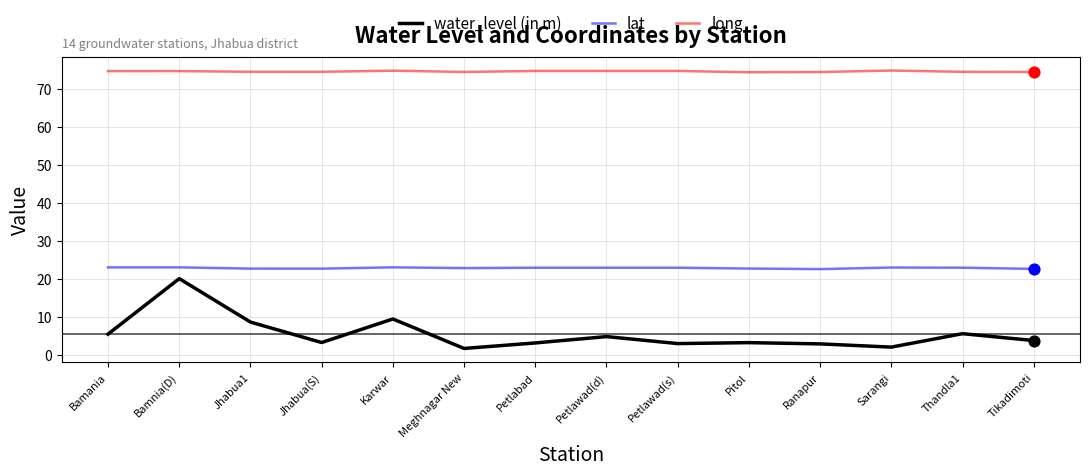

At which category is the sum across all series the highest?

Bamnia(D)